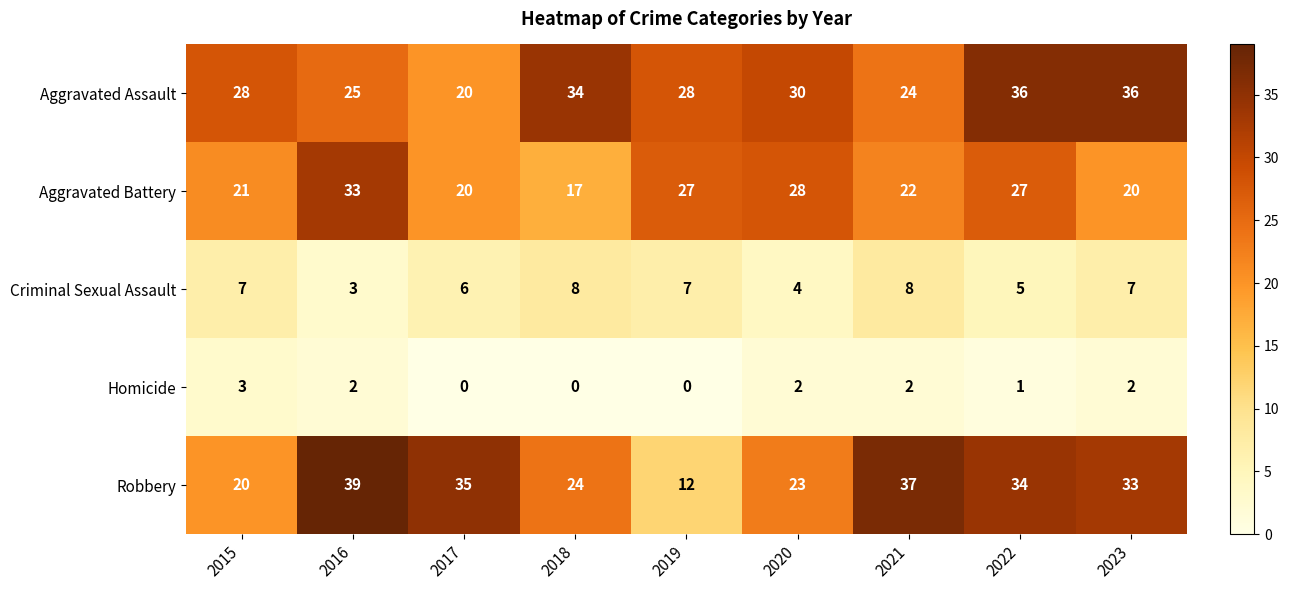

Rank the categories by Robbery value from lowest to highest.

2019, 2015, 2020, 2018, 2023, 2022, 2017, 2021, 2016